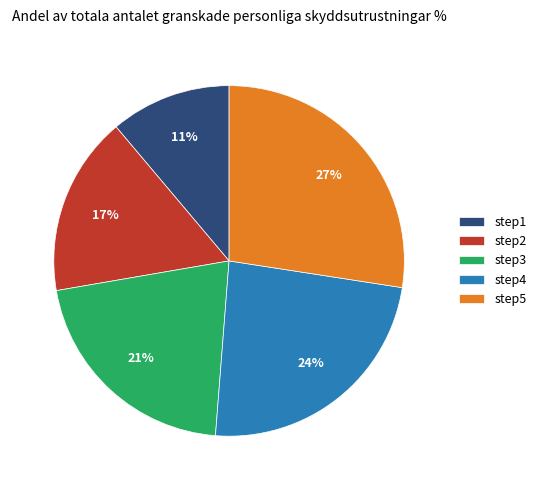

Between step5 and step2, which is larger?

step5